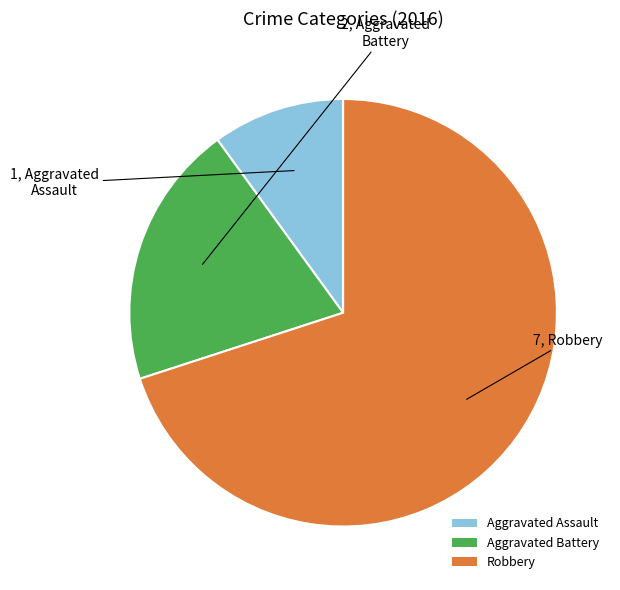

Combined, do Aggravated Battery and Aggravated Assault account for over 50%?

No